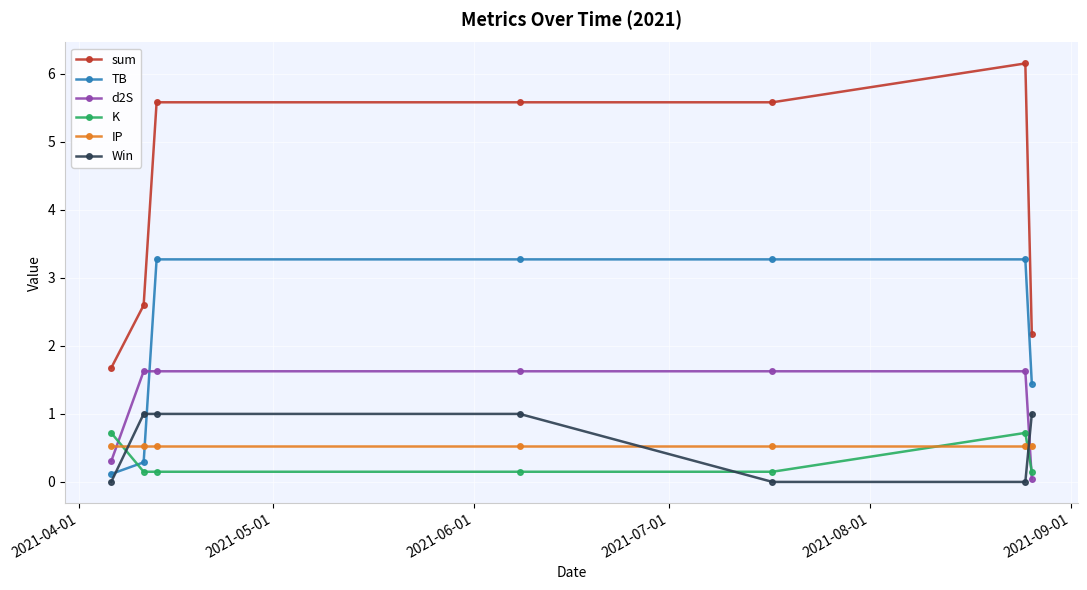

What is the value of the IP point at the 2nd from the left?

0.5